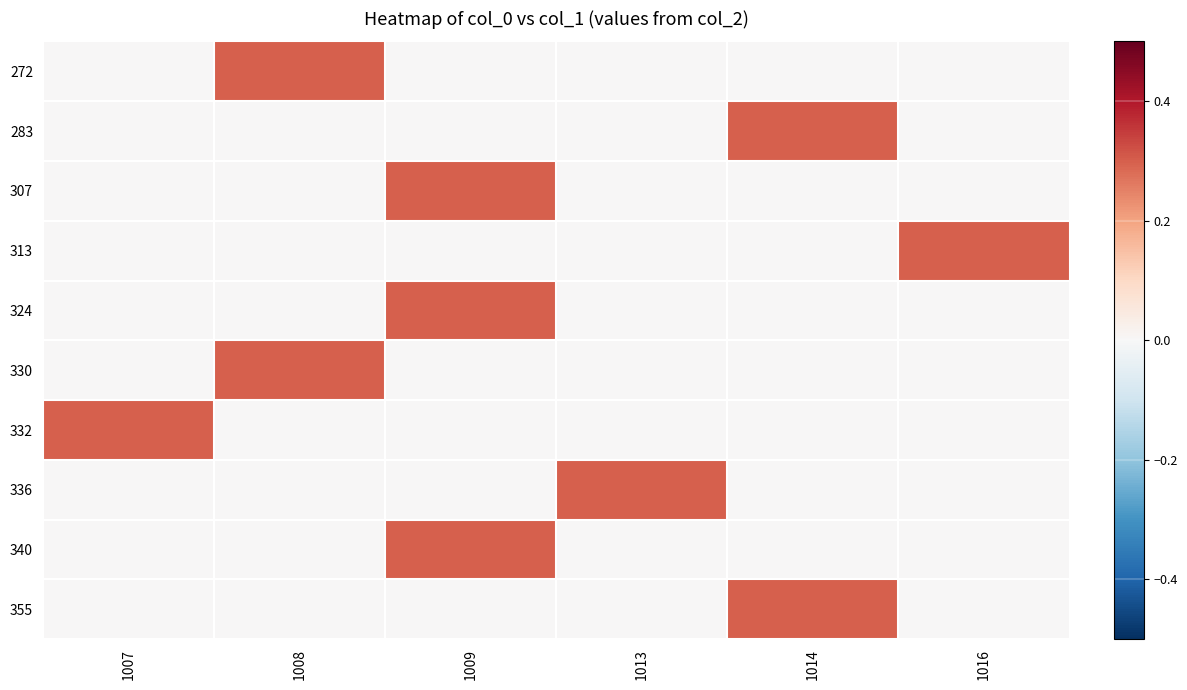

What is the total value across all series at 1008?

0.6